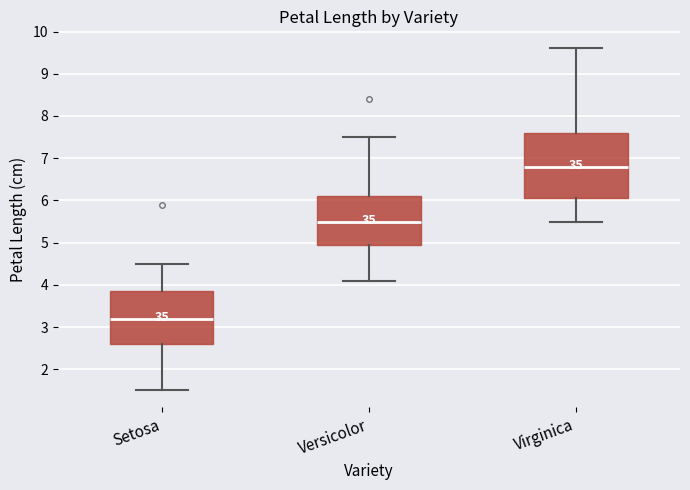

Reading left to right, read every box against the y-axis: the position of its median line, the range the box covers, and the ends of its whiskers. The values are not printed on the chart, so give them approximately, as read against the axis.

Setosa: median 3.2, box 2.6 to 3.9, whiskers 1.5 to 4.5
Versicolor: median 5.5, box 5.0 to 6.1, whiskers 4.1 to 7.5
Virginica: median 6.8, box 6.1 to 7.6, whiskers 5.5 to 9.6